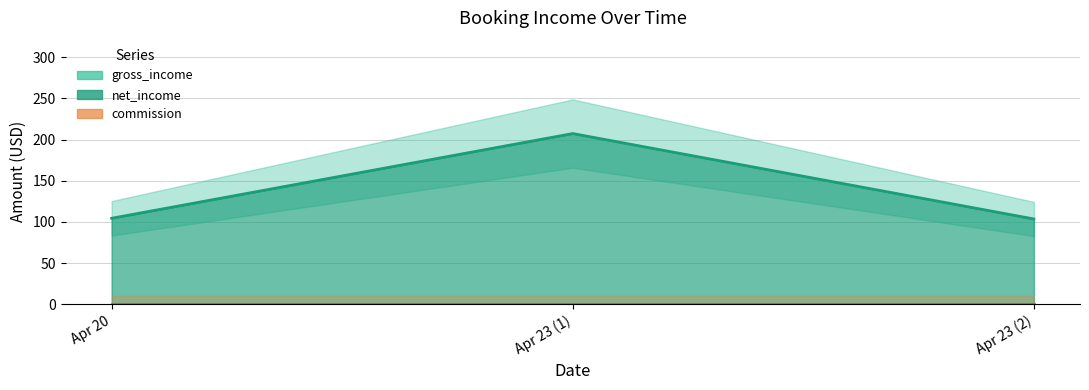

True or false: the data shows 104.5 at Apr 20.

True